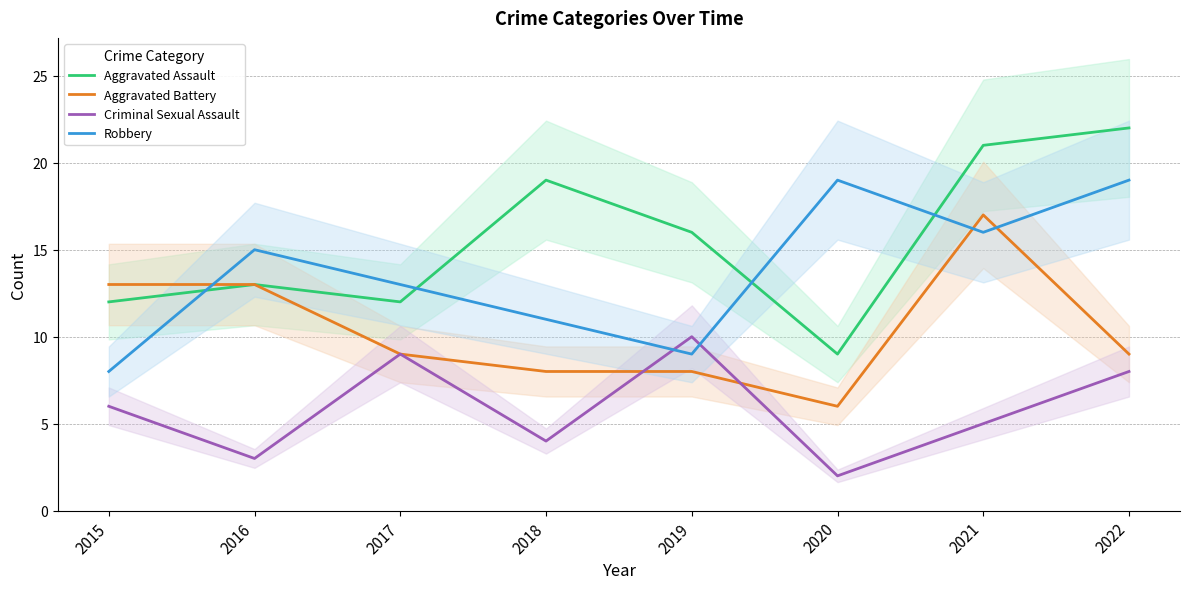

Where is the first local maximum for Aggravated Assault?

2016